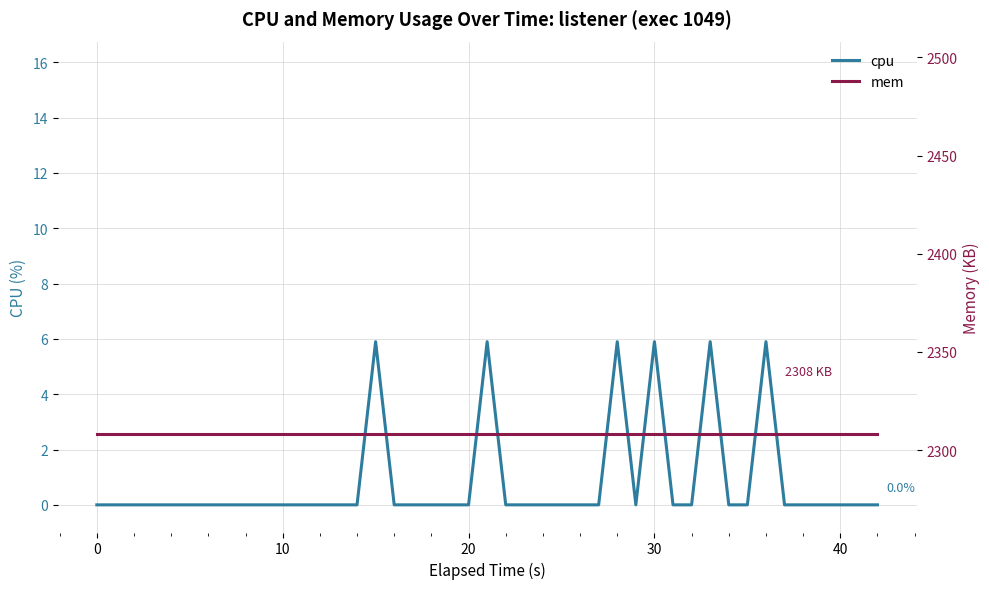

Rank the series by their maximum value, from lowest to highest.

cpu, mem